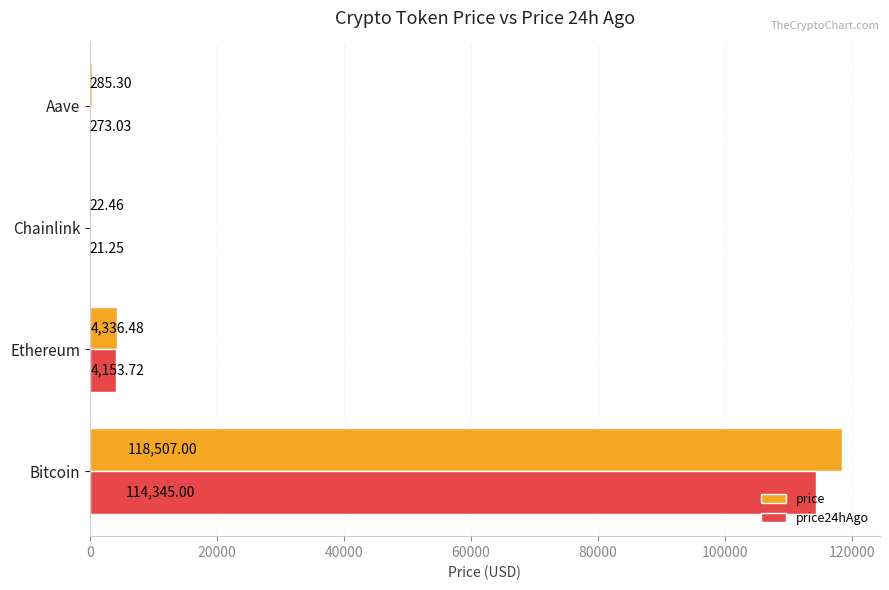

What is the greatest value displayed?

118507.0